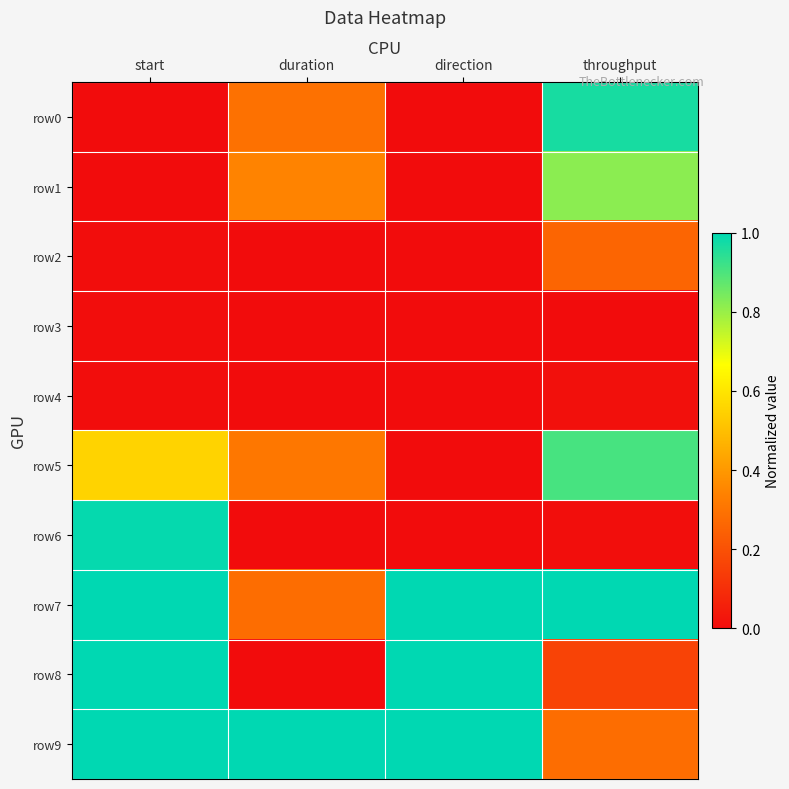

Reading left to right, list all the values displayed in this chart.

row0: start=0.0	duration=0.3	direction=0.0	throughput=1.0
row1: start=0.0	duration=0.3	direction=0.0	throughput=0.8
row2: start=0.0	duration=0.0	direction=0.0	throughput=0.3
row3: start=0.0	duration=0.0	direction=0.0	throughput=0.0
row4: start=0.0	duration=0.0	direction=0.0	throughput=0.0
row5: start=0.6	duration=0.3	direction=0.0	throughput=0.9
row6: start=1.0	duration=0.0	direction=0.0	throughput=0.0
row7: start=1.0	duration=0.3	direction=1.0	throughput=1.0
row8: start=1.0	duration=0.0	direction=1.0	throughput=0.2
row9: start=1.0	duration=1.0	direction=1.0	throughput=0.3